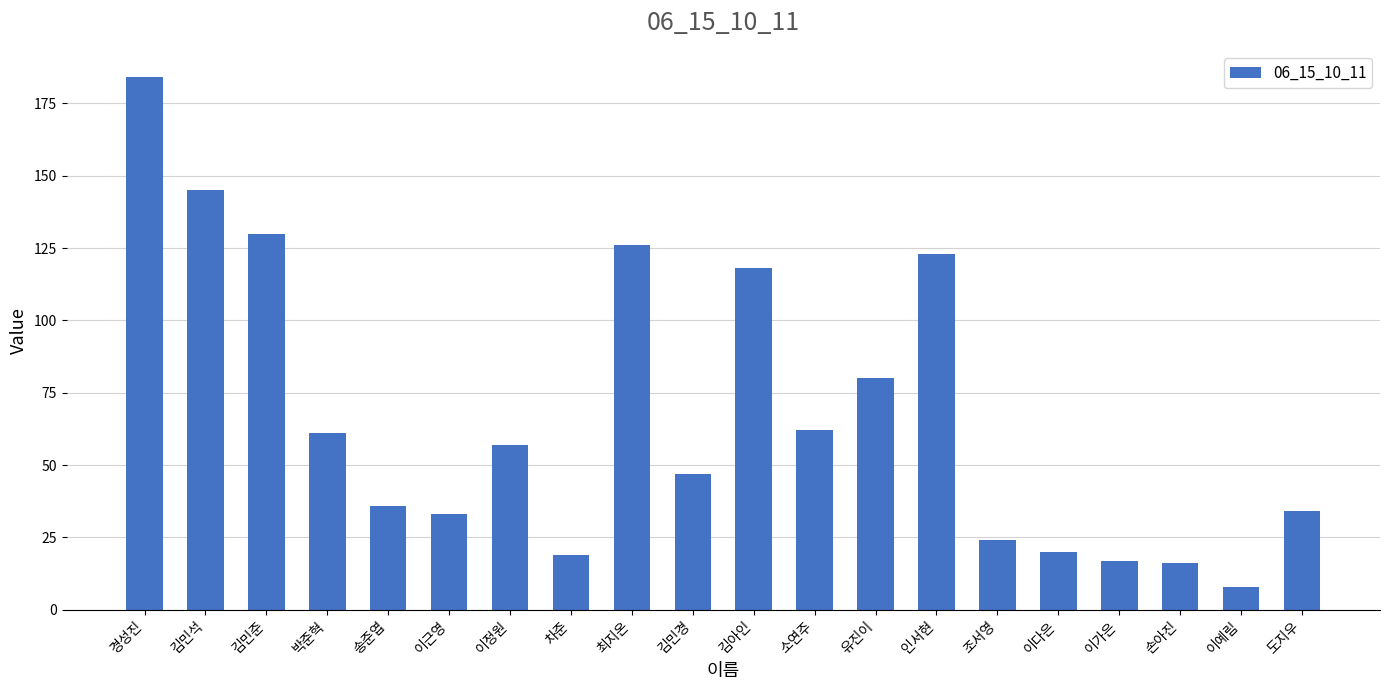

What is the approximate value at 이가은, to the nearest 5?

15